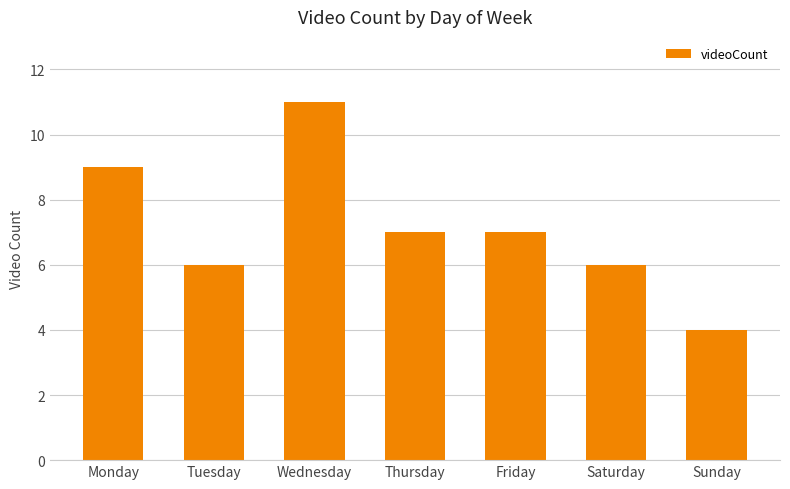

Reading left to right, transcribe all the data shown in this chart.

Monday=9	Tuesday=6	Wednesday=11	Thursday=7	Friday=7	Saturday=6	Sunday=4